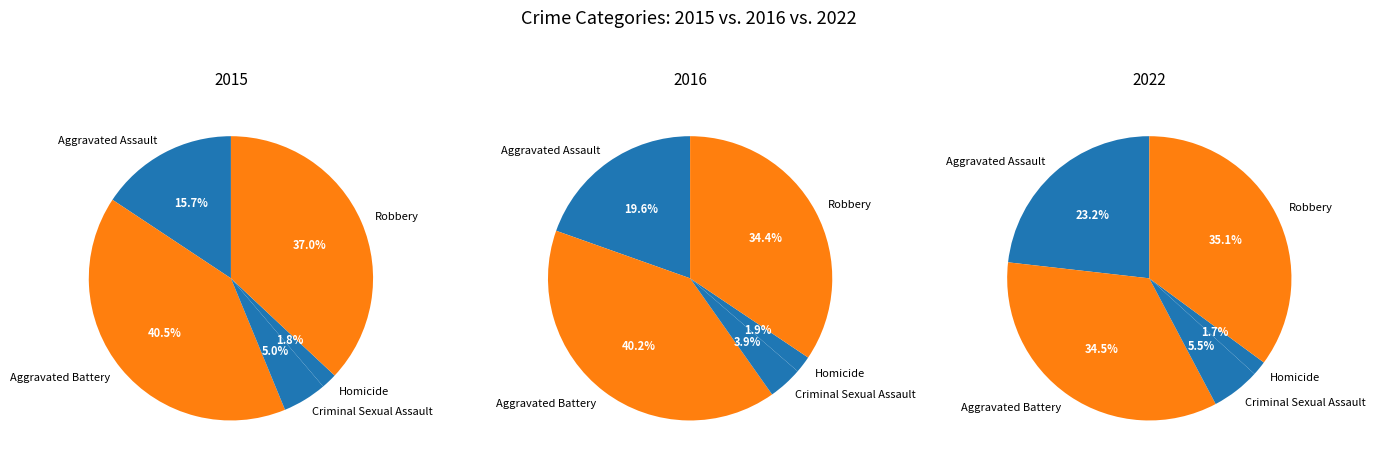

How many slices are in this pie chart?

5